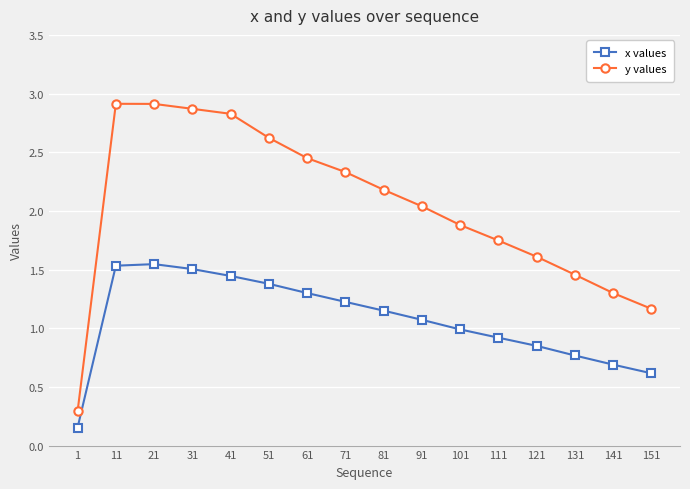

What is the greatest value displayed?

2.9